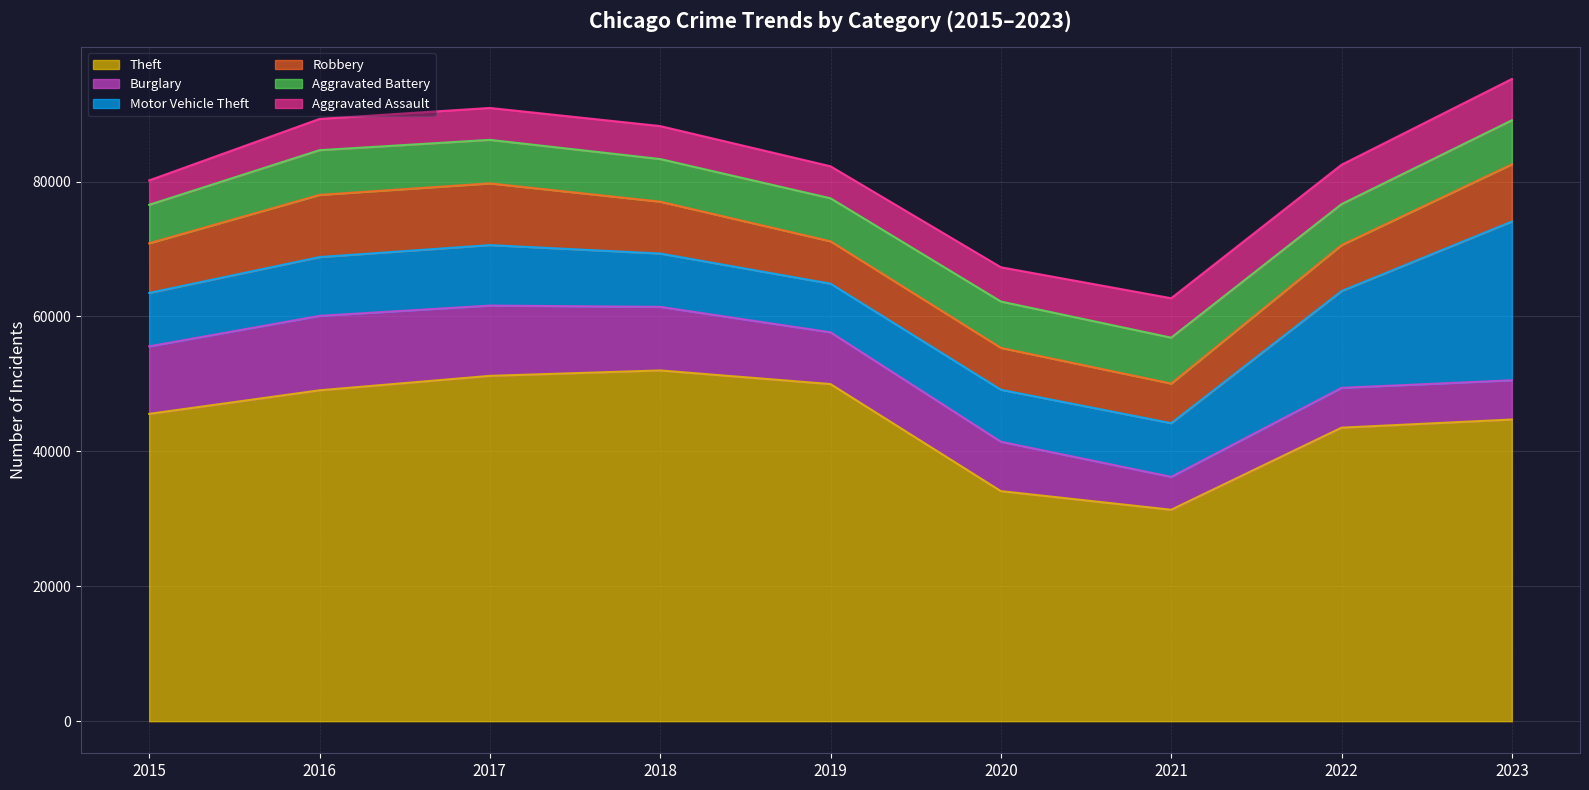

What is the sum of all Aggravated Assault values?

45509